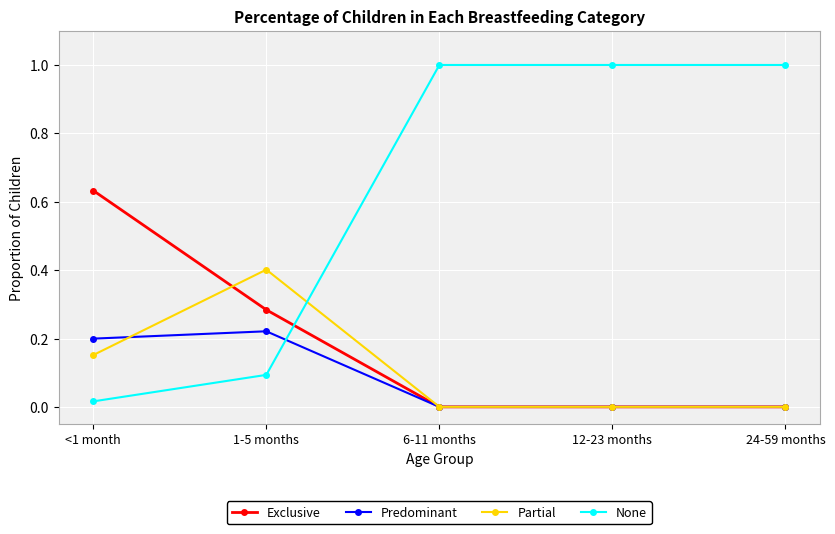

Is this an area chart (filled region under the line)?

No